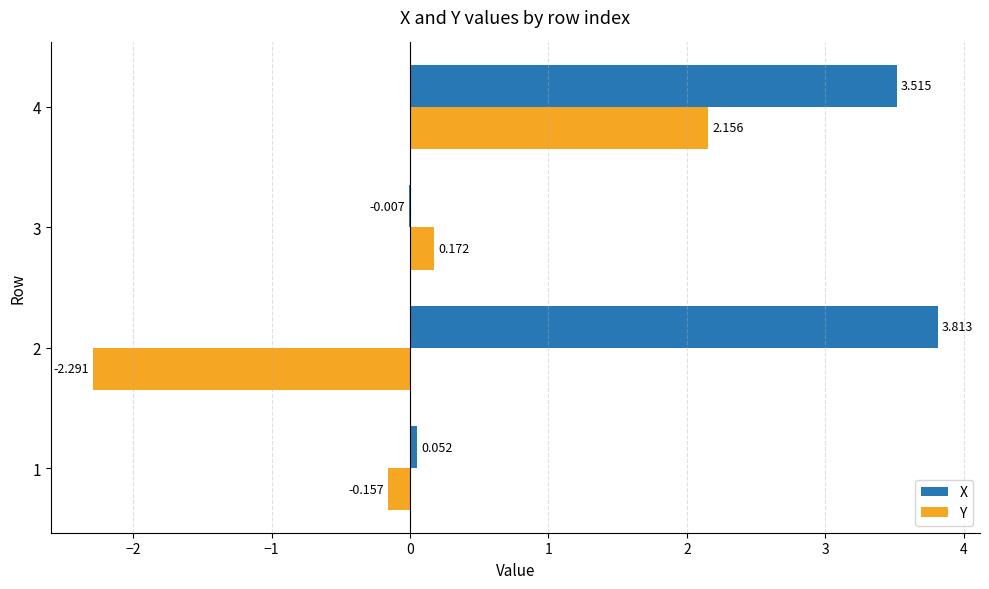

Between 2 and 3, which series saw the biggest shift?

X